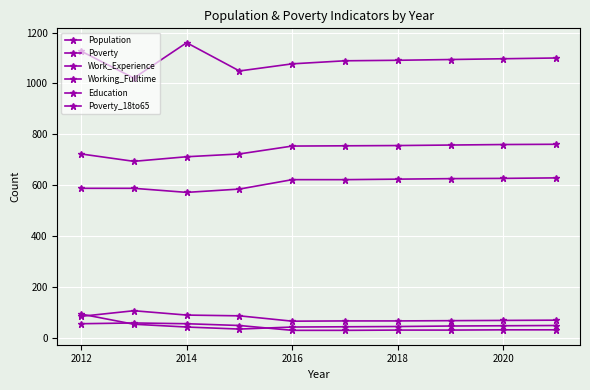

How many lines are shown in the chart?

6